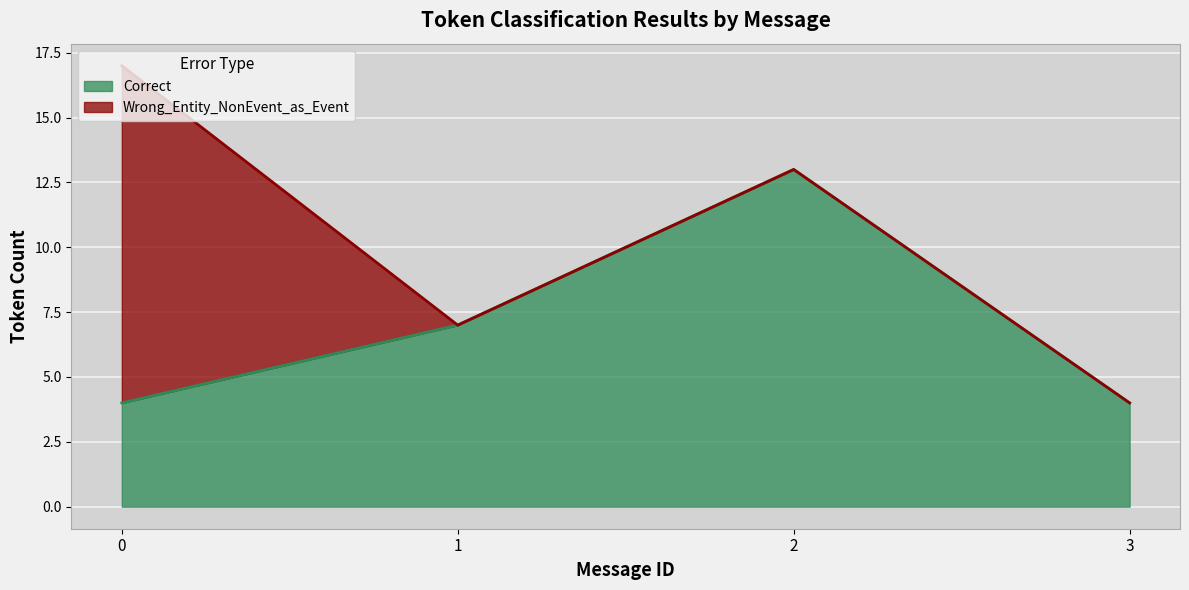

What is the maximum value for Correct?

13